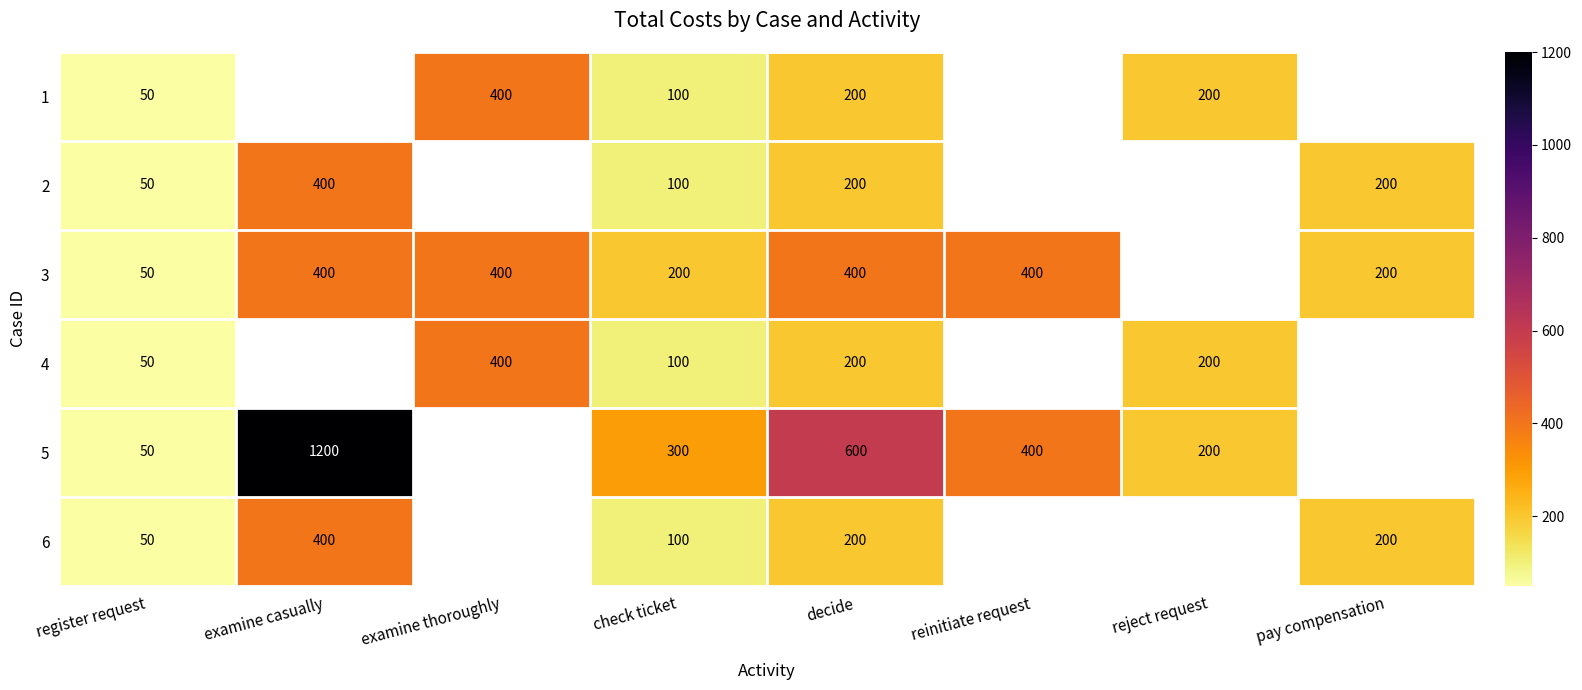

The value of 6 at check ticket is 68.2. True or false?

False